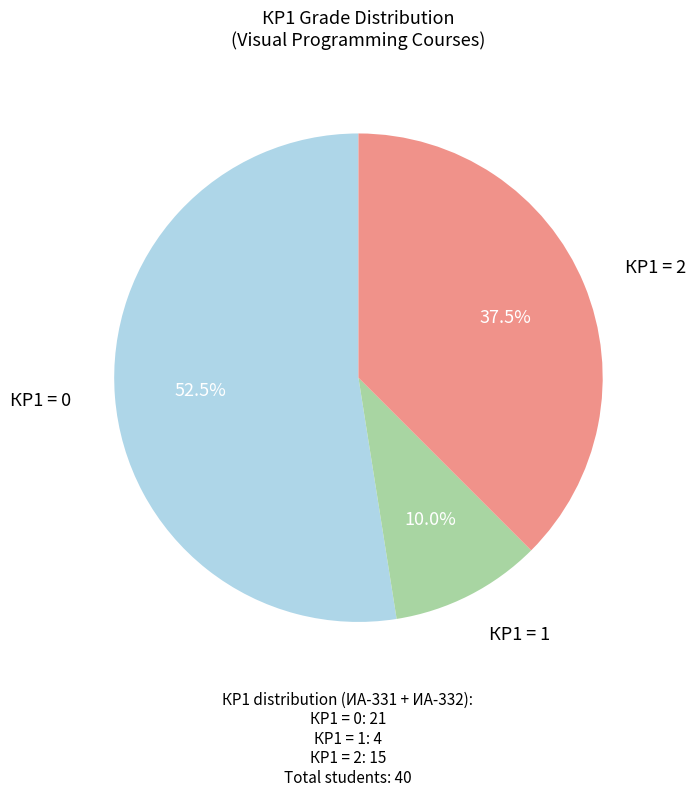

Is there a majority slice in this chart?

Yes